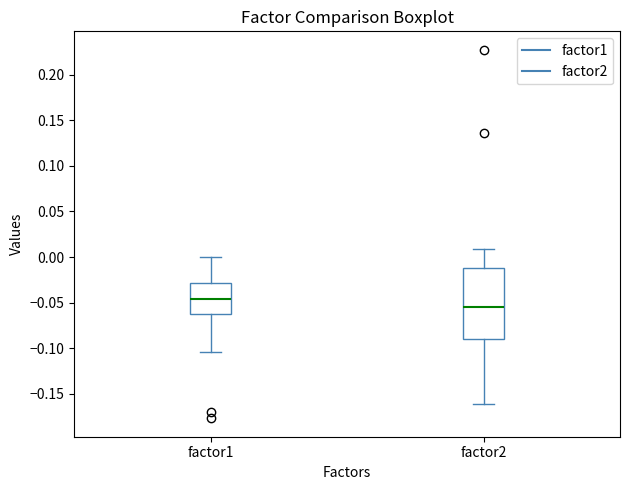

Which box's median line is the lowest?

factor2